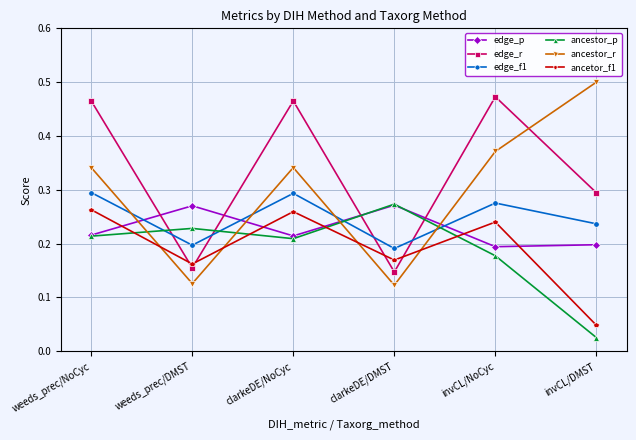

At which category does edge_f1 reach its first local peak?

clarkeDE/NoCyc